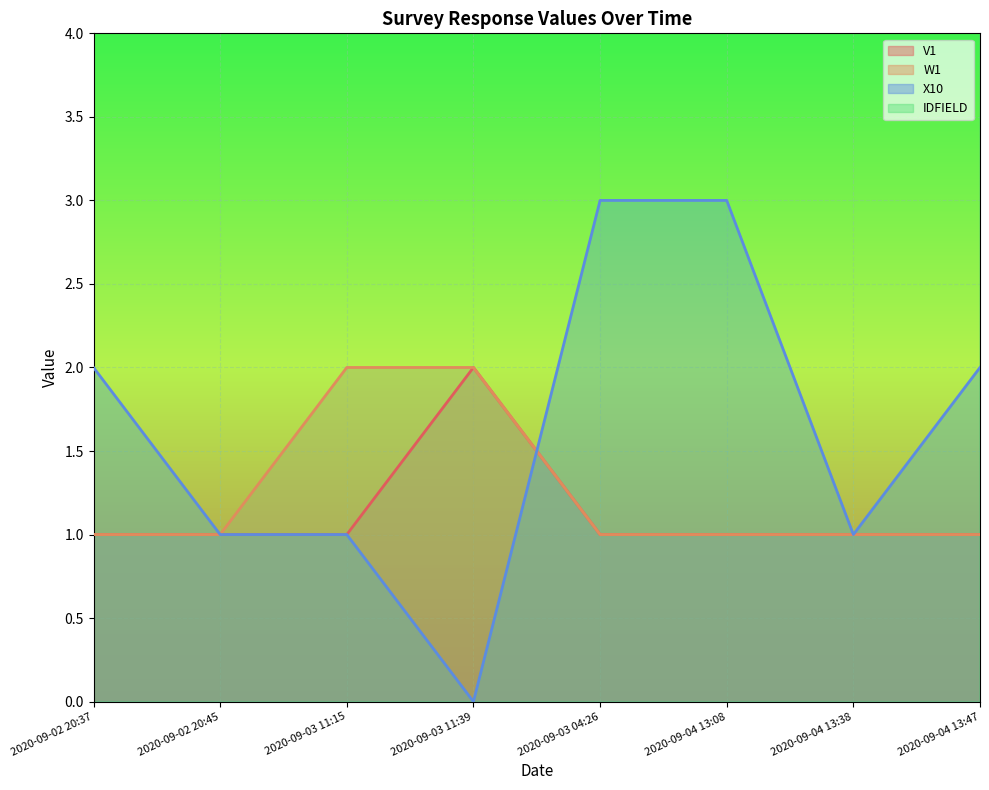

What position from the right is 2020-09-04 13:08?

3